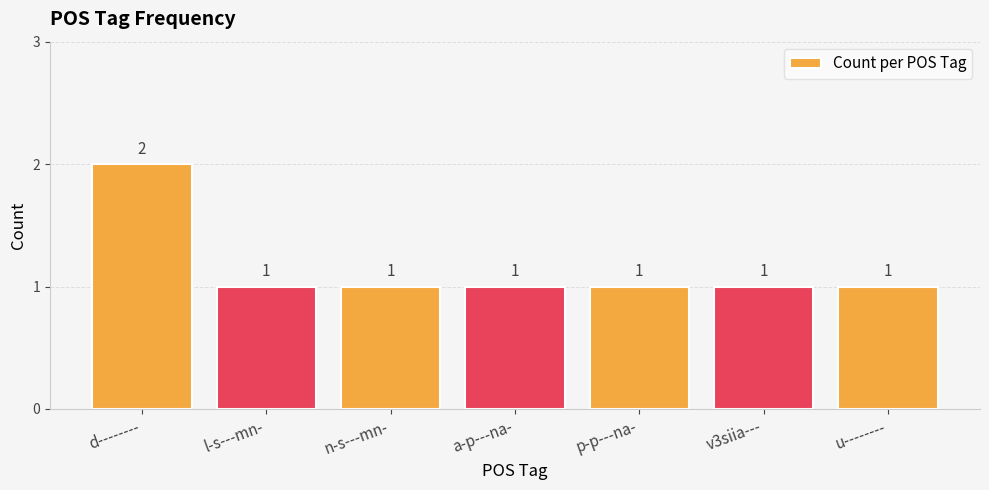

What is the ratio of the value at u-------- to the value at n-s---mn-?

1.0